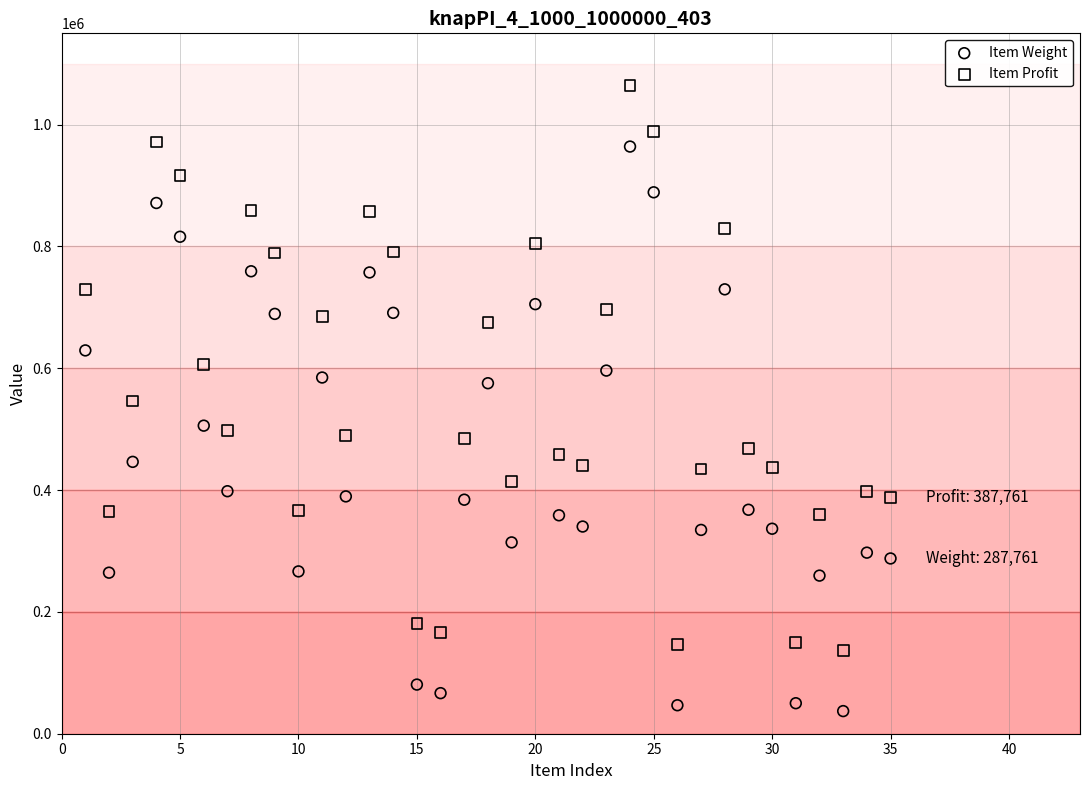

Which series reaches the minimum Y coordinate?

Item Weight